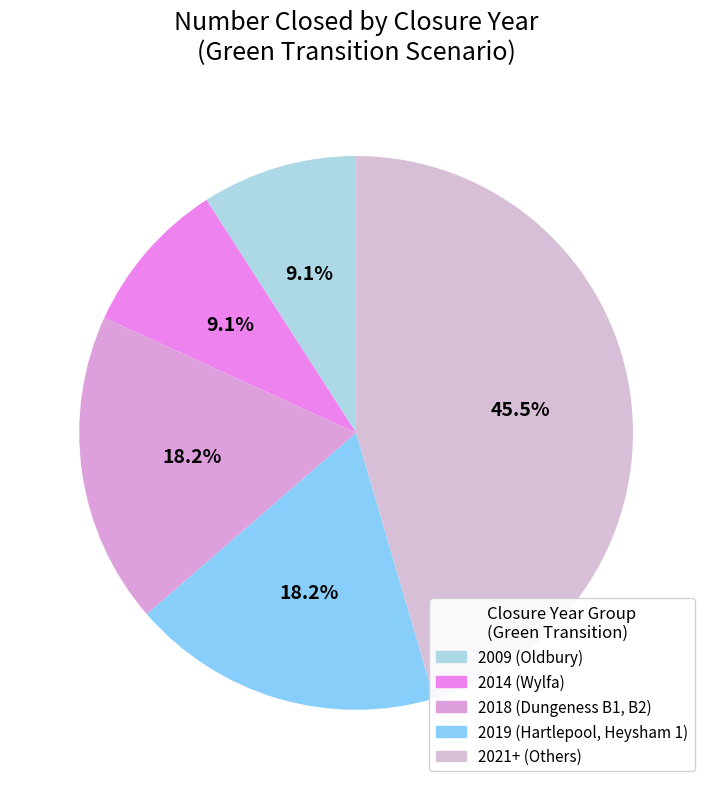

How many slices are in this pie chart?

5